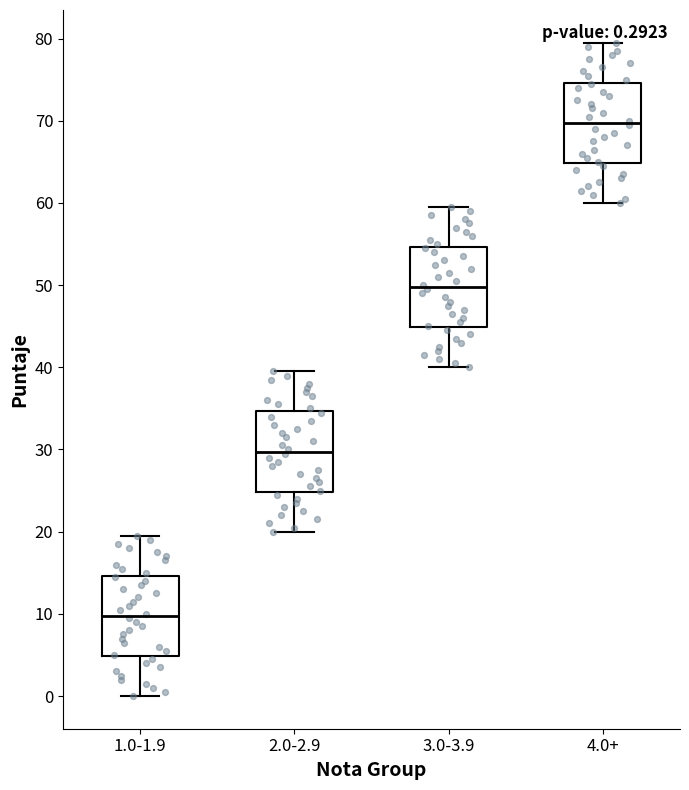

Which box has the highest median line?

4.0+